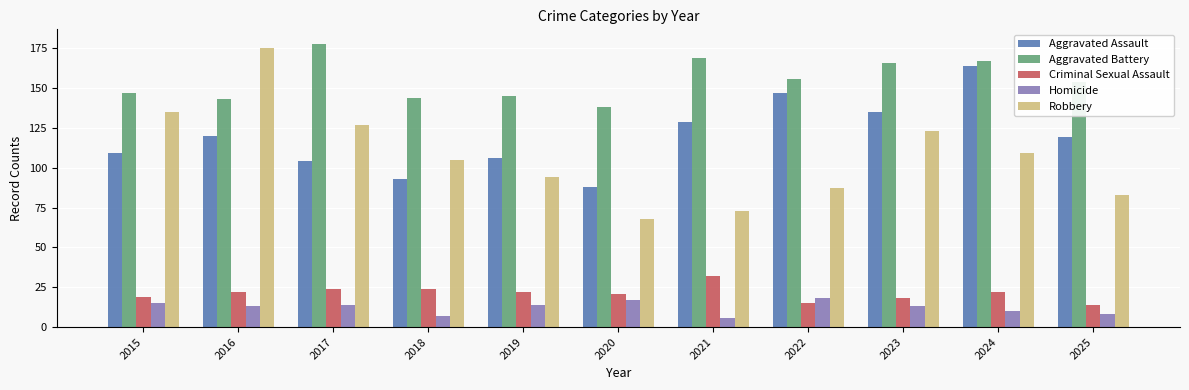

List the series in order of their peak value, lowest first.

Homicide, Criminal Sexual Assault, Aggravated Assault, Robbery, Aggravated Battery